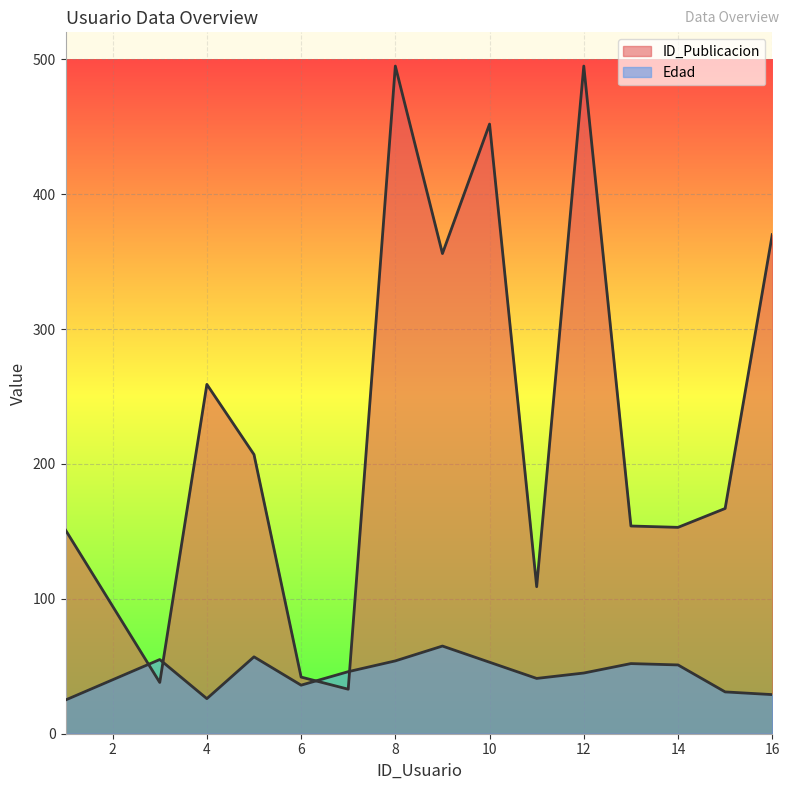

What is the sum of all ID_Publicacion values?

3481